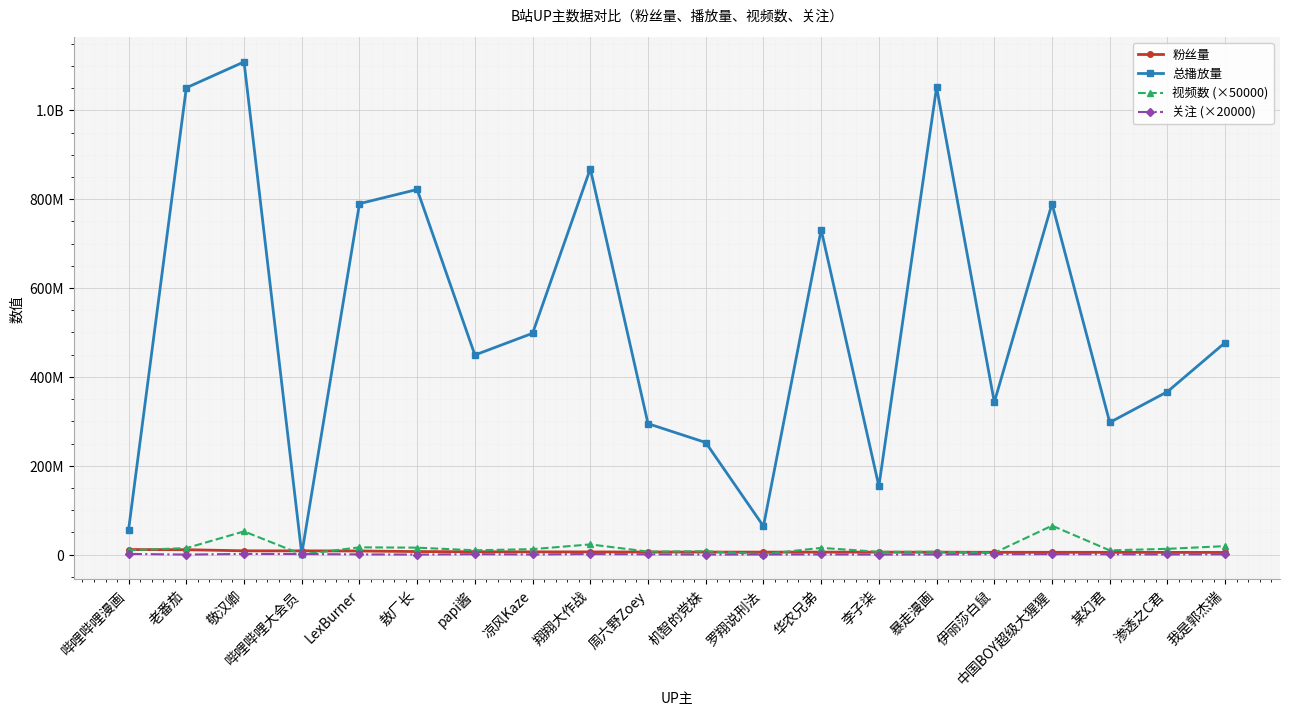

What are all the series names shown in the legend?

粉丝量, 总播放量, 视频数 (×50000), 关注 (×20000)